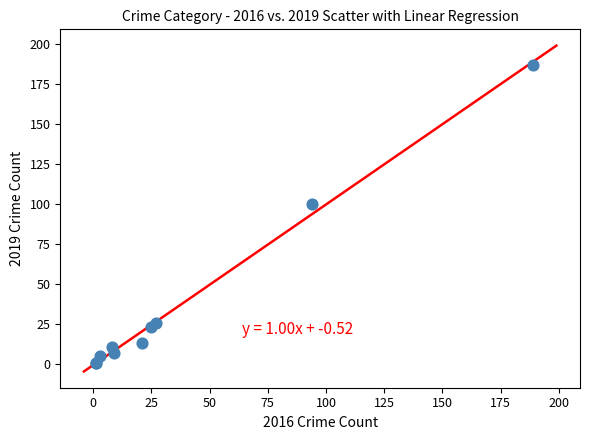

What Y value in the scatter plot is closest to 94?

100